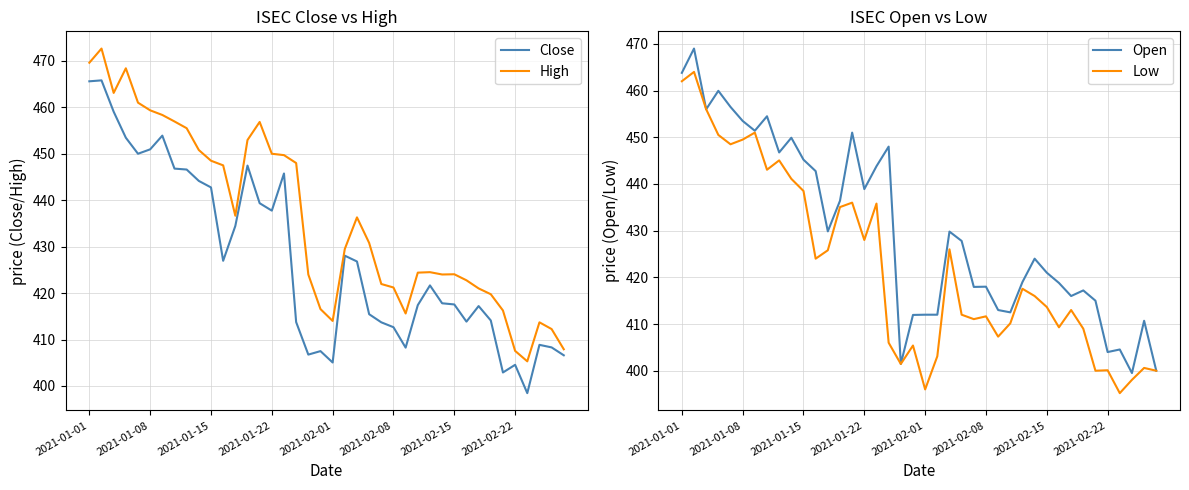

What is the highest value of the Low series?

464.0